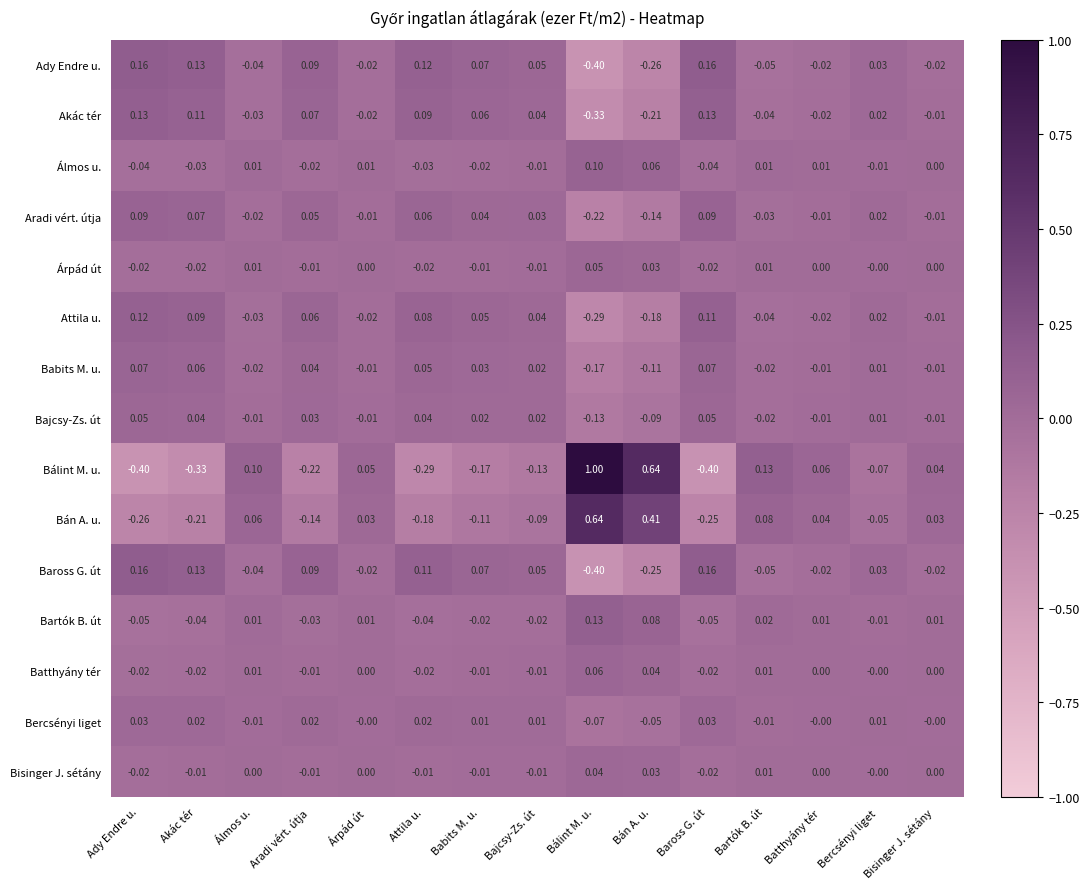

At which label does Bercsényi liget reach its minimum?

Bálint M. u.